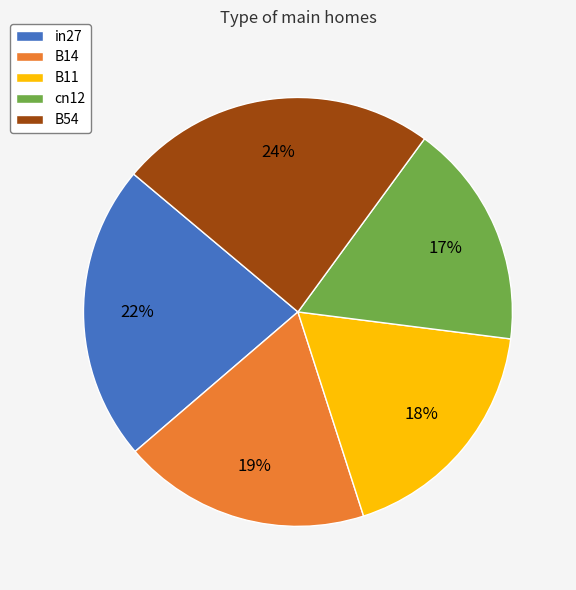

Rank the categories by value from lowest to highest.

cn12, B11, B14, in27, B54